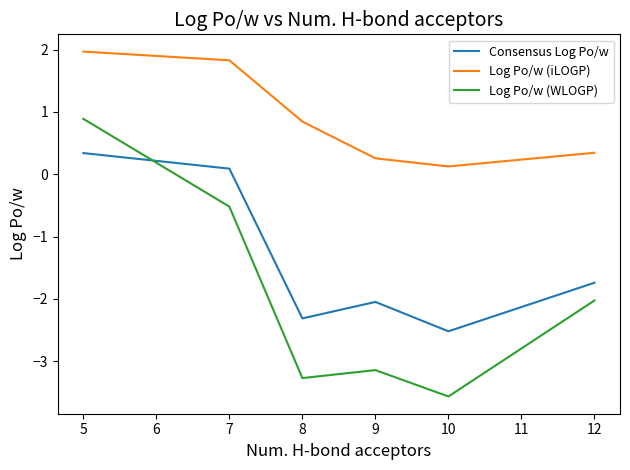

At which category is the sum across all series the highest?

5